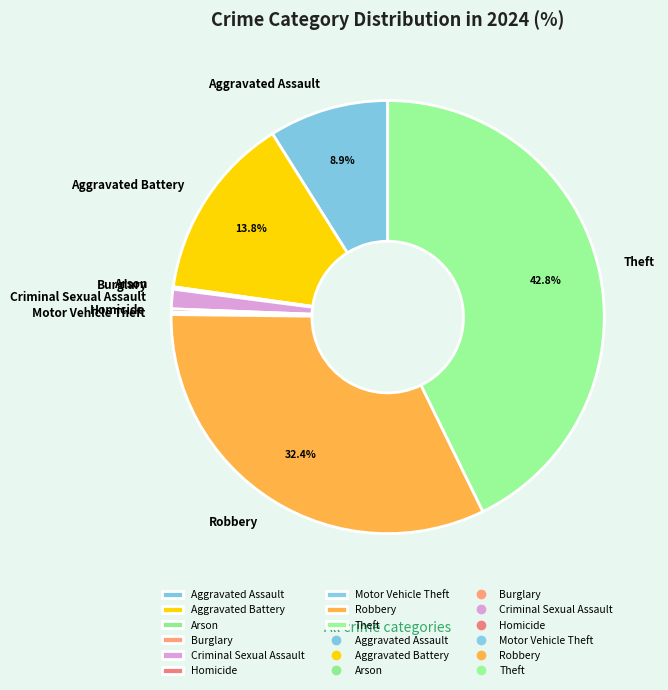

Is there any slice that represents more than half of the pie?

No